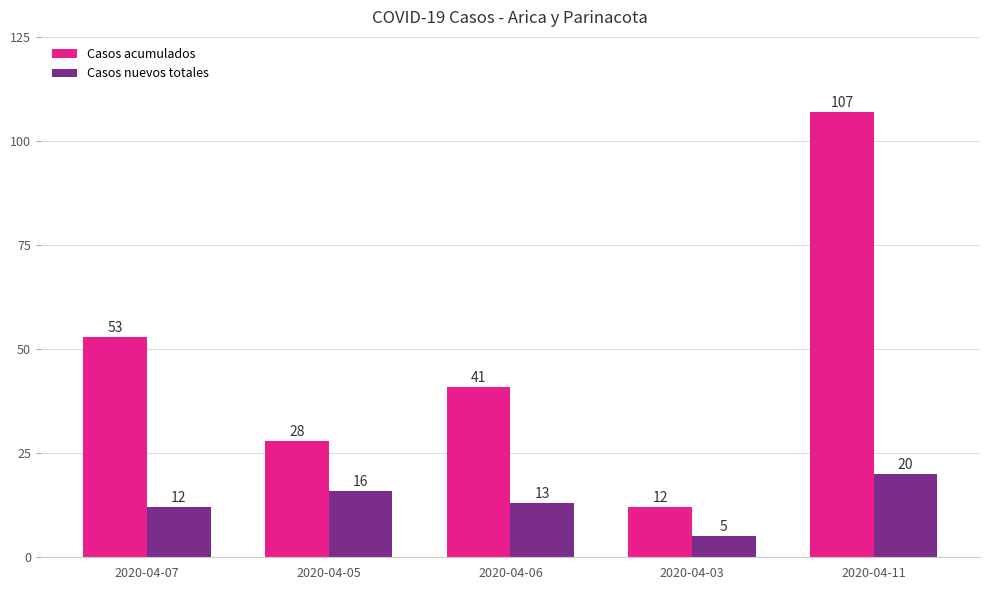

Is the value of Casos acumulados at 2020-04-11 greater than the value of Casos nuevos totales at 2020-04-11?

Yes